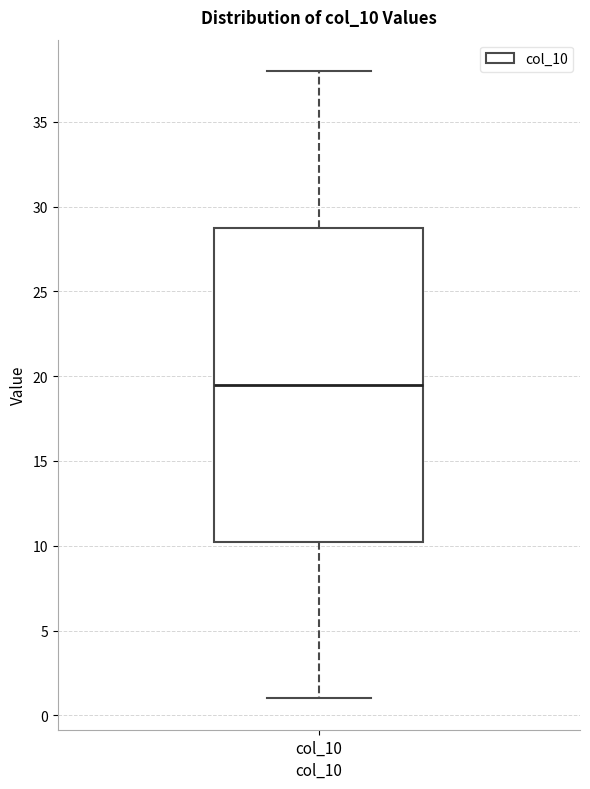

Read this box plot against the y-axis: the position of the median line, the range covered by the box, and the ends of both whiskers. The values are not printed on the chart, so give them approximately, as read against the axis.

median 19.5, box 10.5 to 29.0, whiskers 1.0 to 38.0